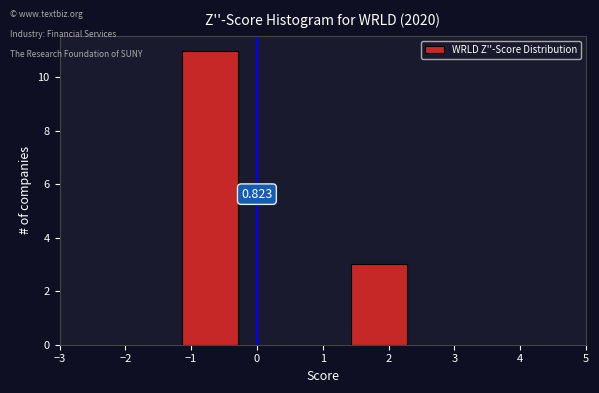

Over which range of the x-axis is the bar tallest?

-1.1 to -0.3